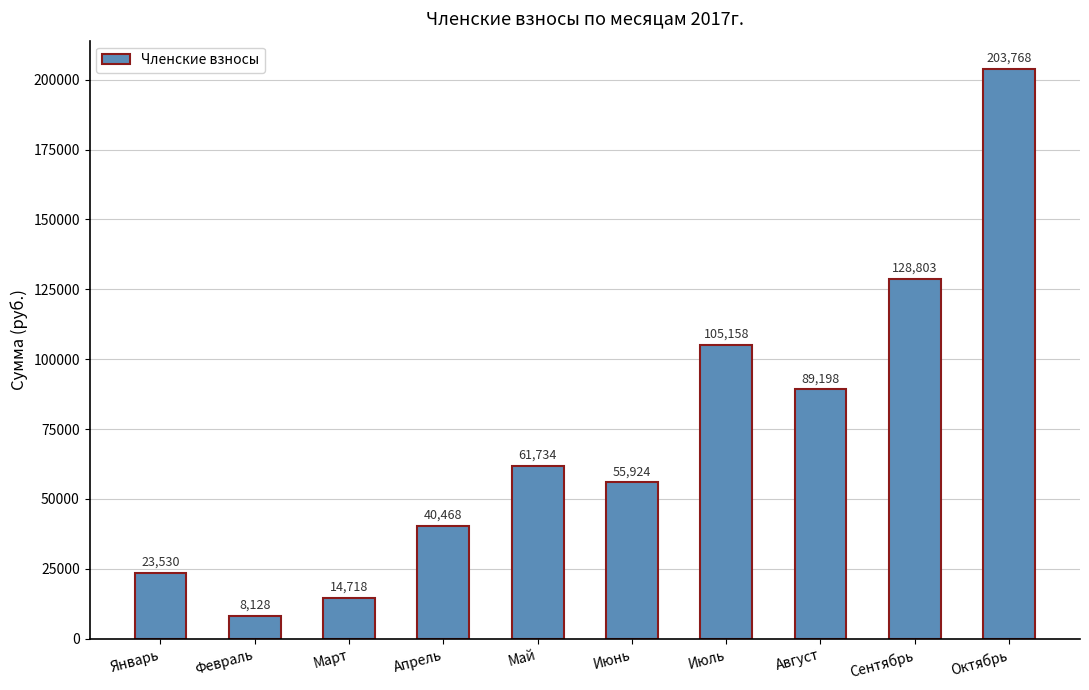

True or false: the data shows 6086 at Март.

False